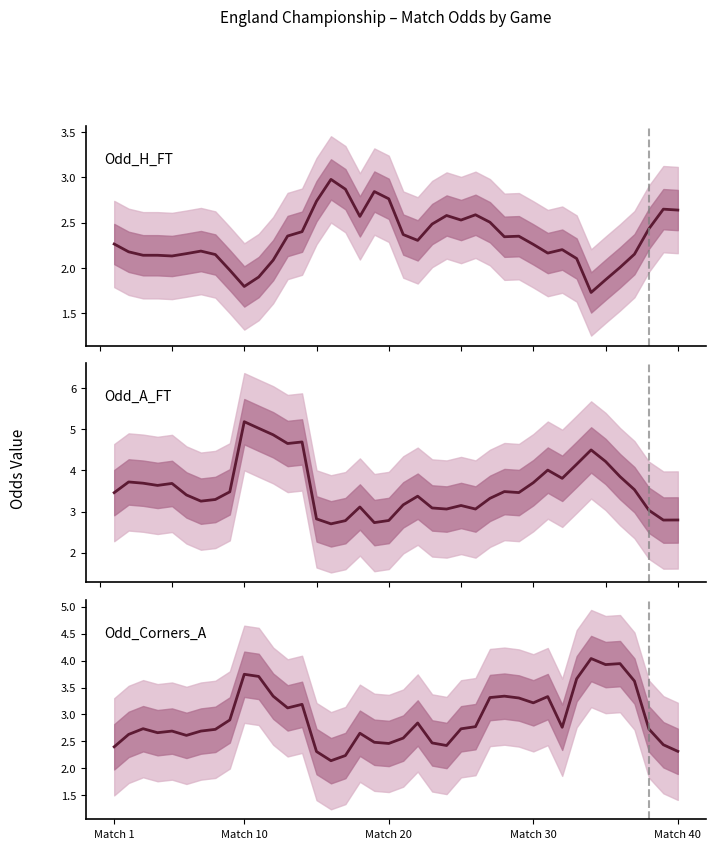

At which category does Odd_A_FT reach its first local peak?

Match 10